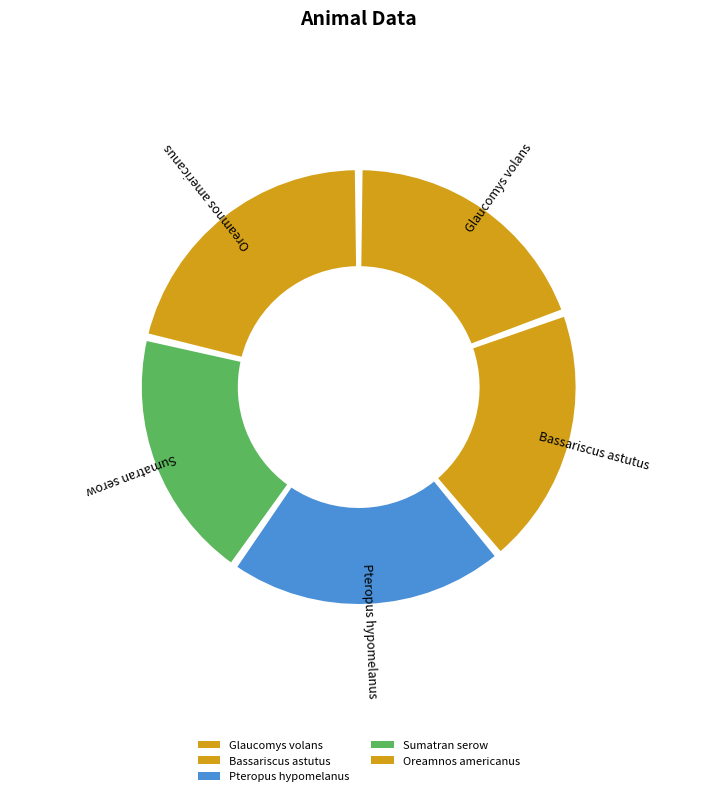

What is the change in value from Bassariscus astutus to Sumatran serow?

-0.5